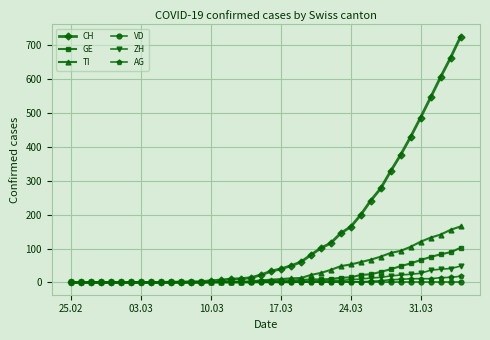

Which series has the largest total across all categories?

CH